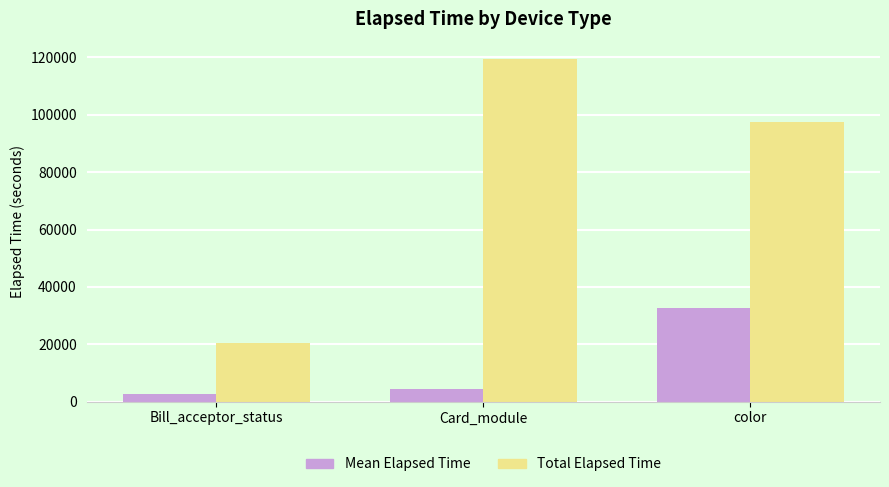

Which label corresponds to the largest value in the chart?

Card_module